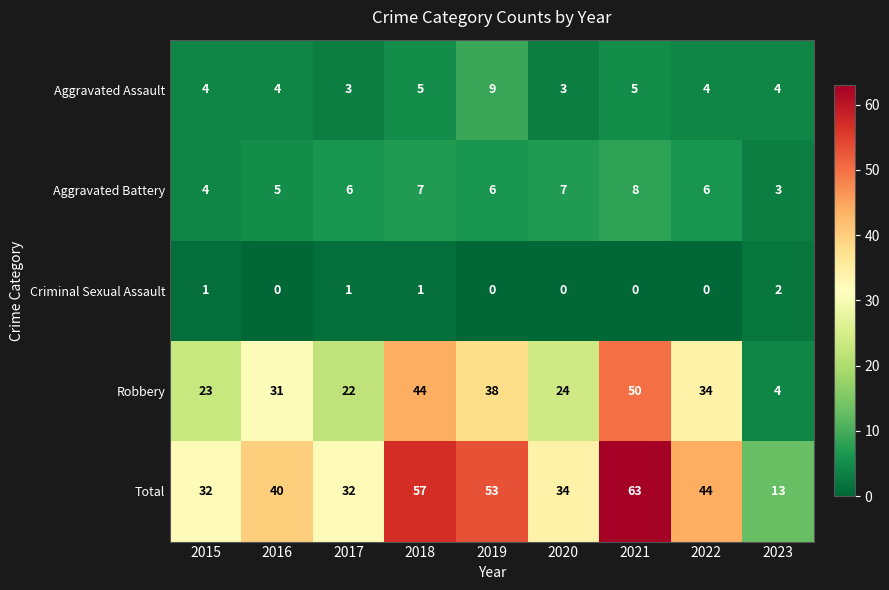

What is the difference between the highest and lowest values at 2015?

31